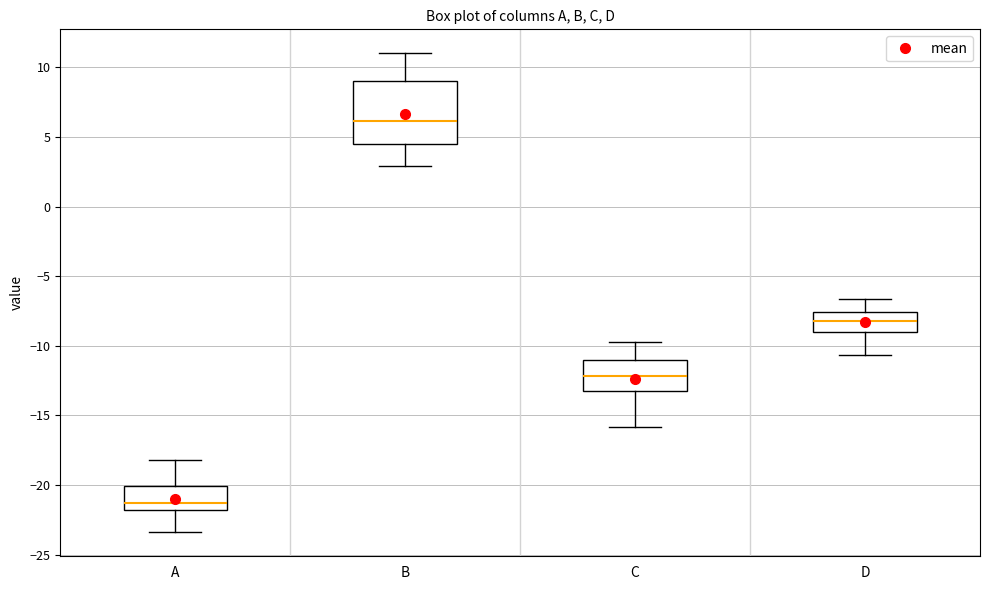

Which box's median line is the highest?

B